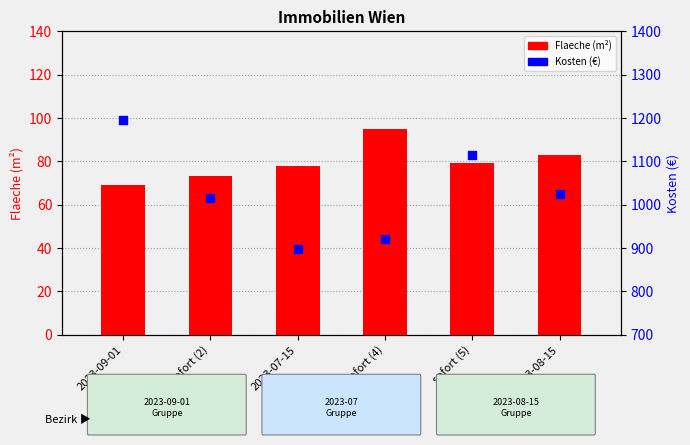

Which series has the largest total across all categories?

Kosten (€)